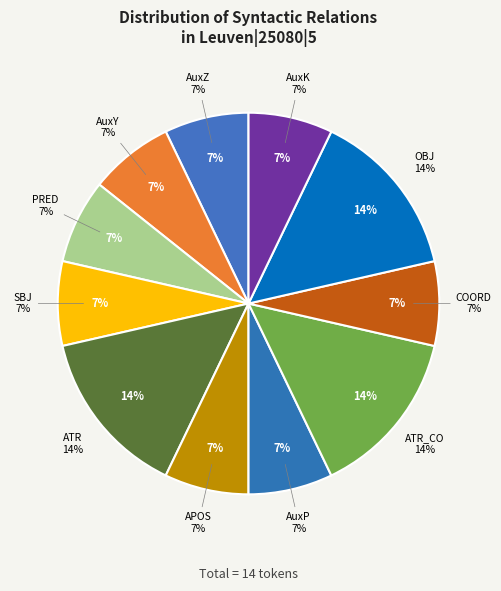

To the nearest percent, what is the combined percentage of PRED and AuxP?

14%